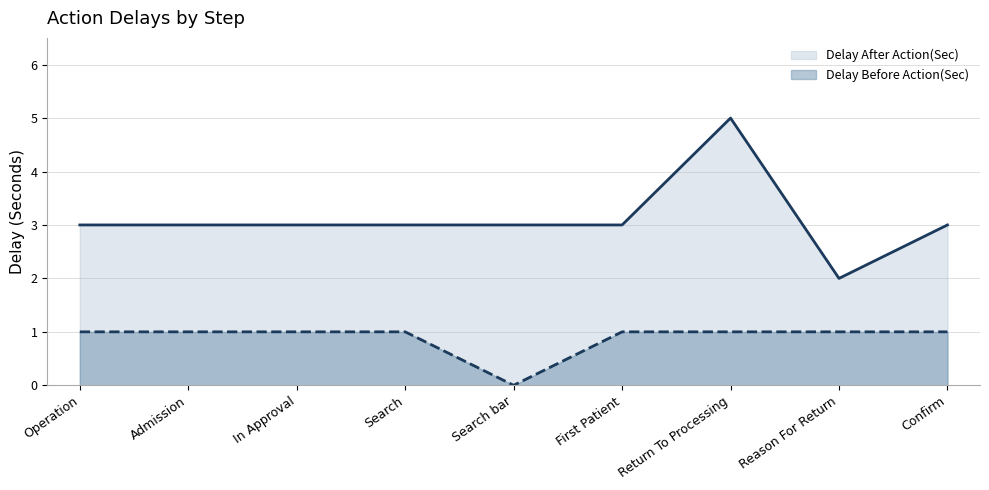

What is the value of the Delay After Action(Sec) point at the 8th from the left?

2